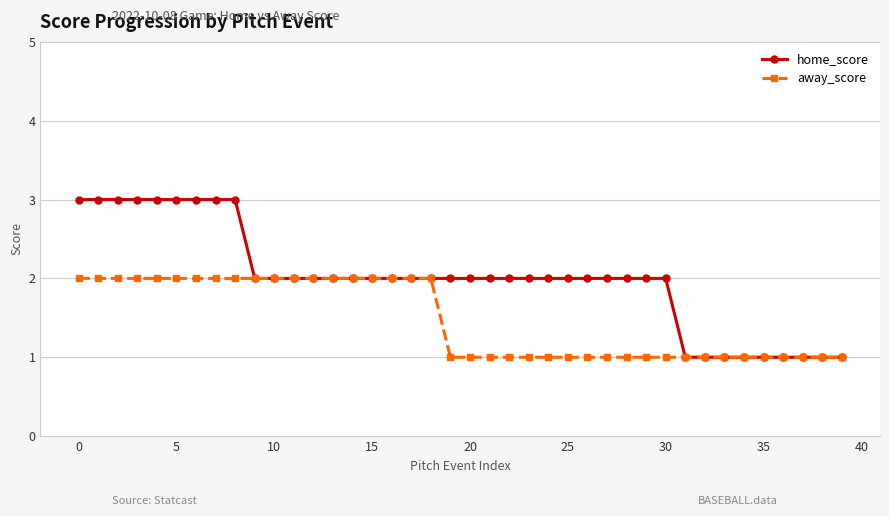

Count the number of categories in the chart.

40